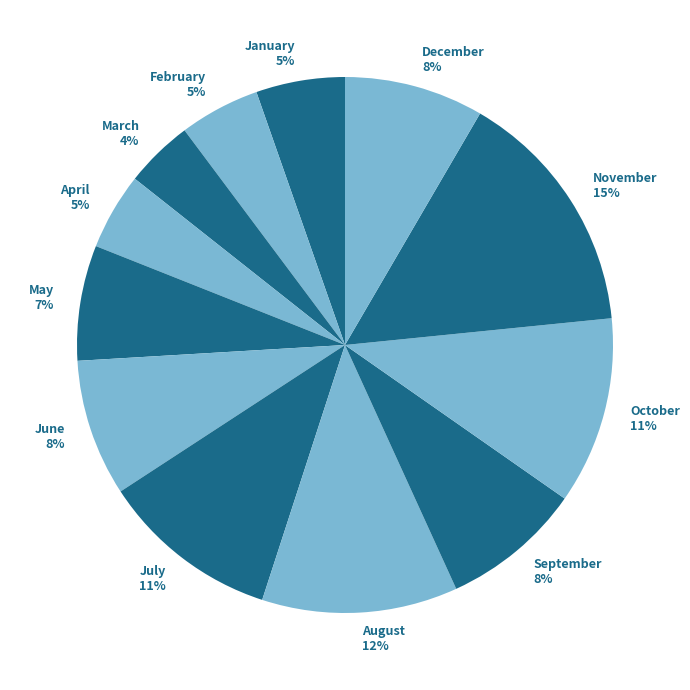

Is September the majority of the pie?

No